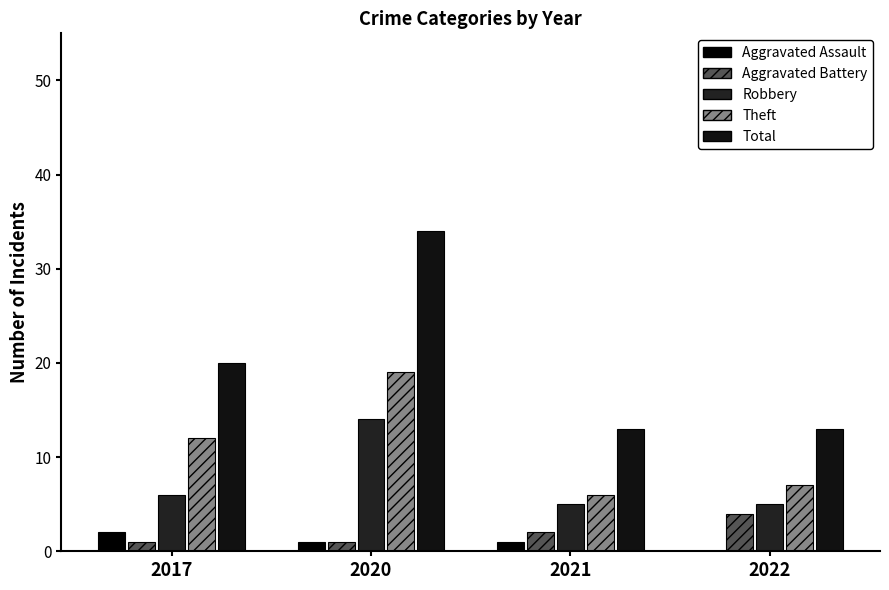

What are all the series names shown in the legend?

Aggravated Assault, Aggravated Battery, Robbery, Theft, Total